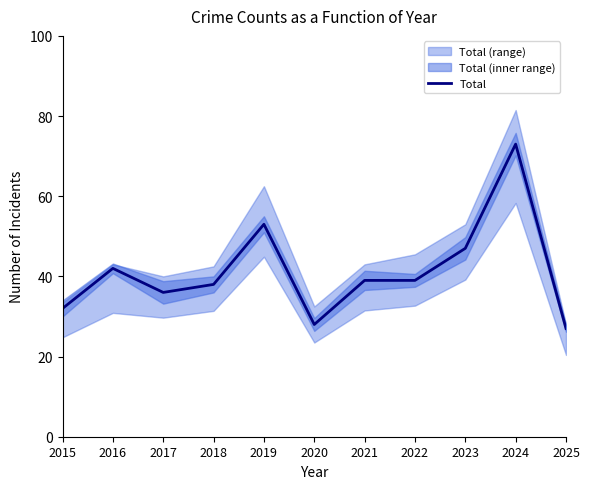

Reading left to right, what are all the values shown in this chart?

32	42	36	38	53	28	39	39	47	73	27